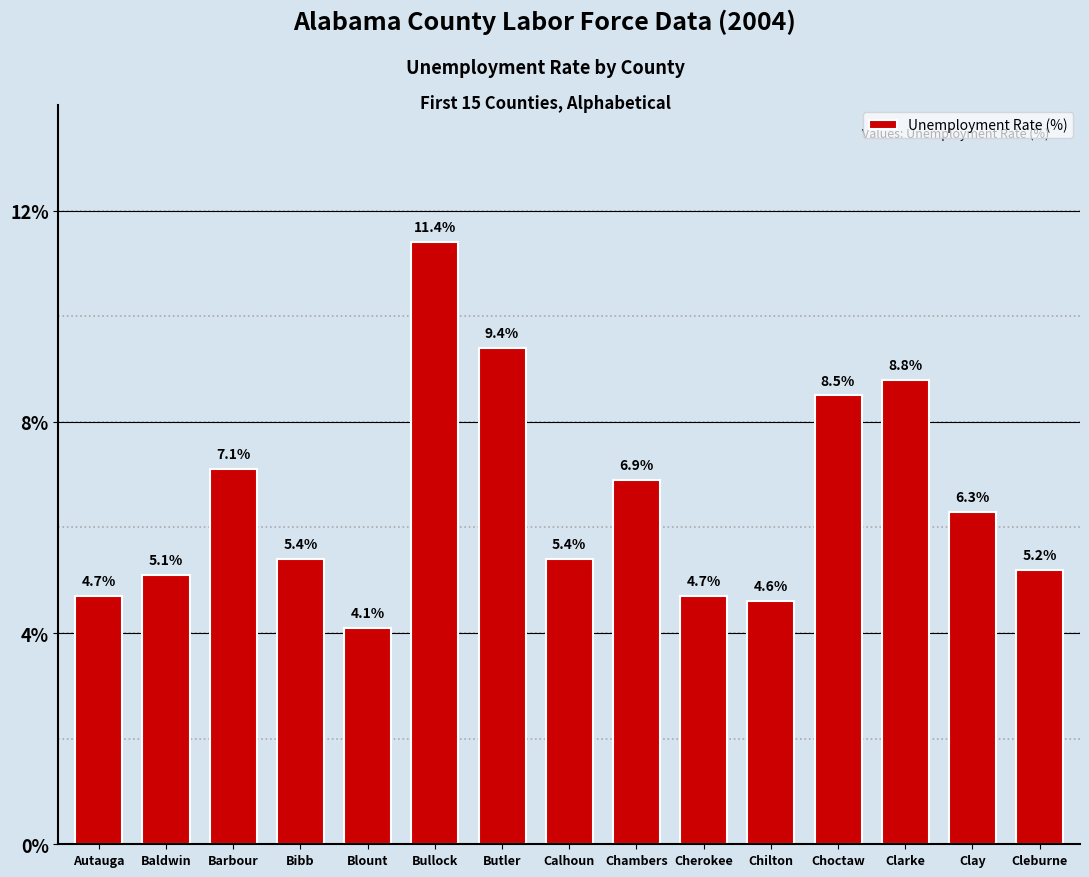

What is the sum of all values?

97.6